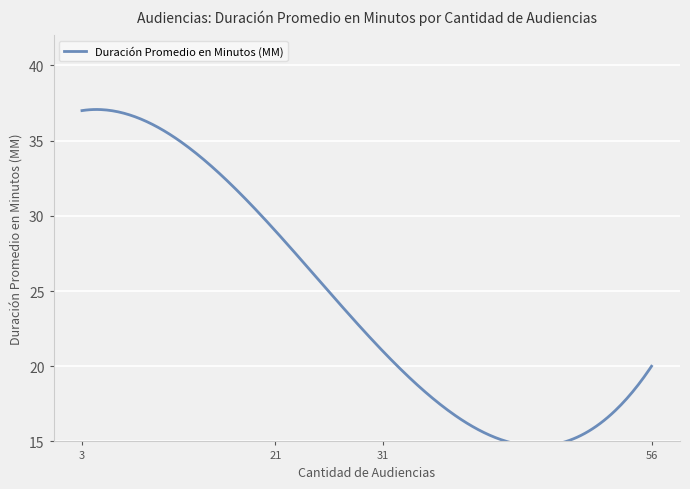

What is the average value?

27